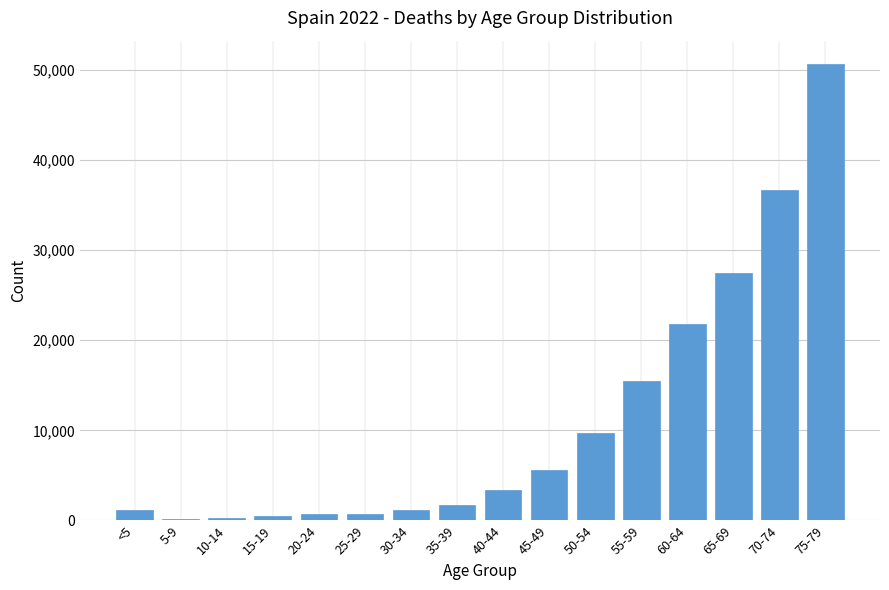

Which category has the highest value across all series?

75-79